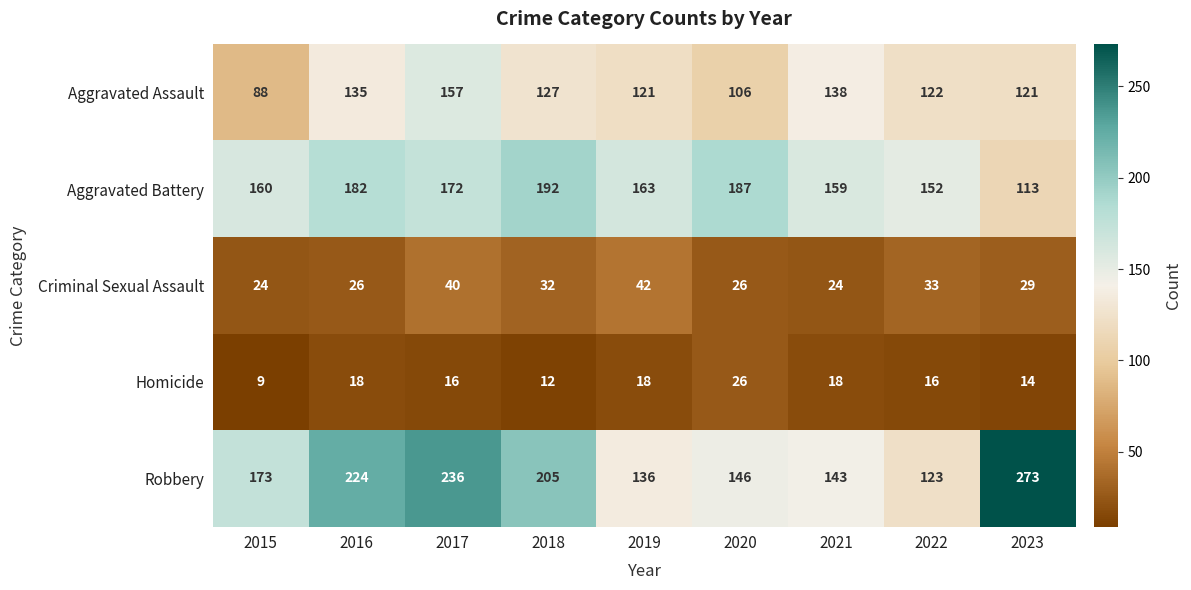

What is the greatest value displayed?

273